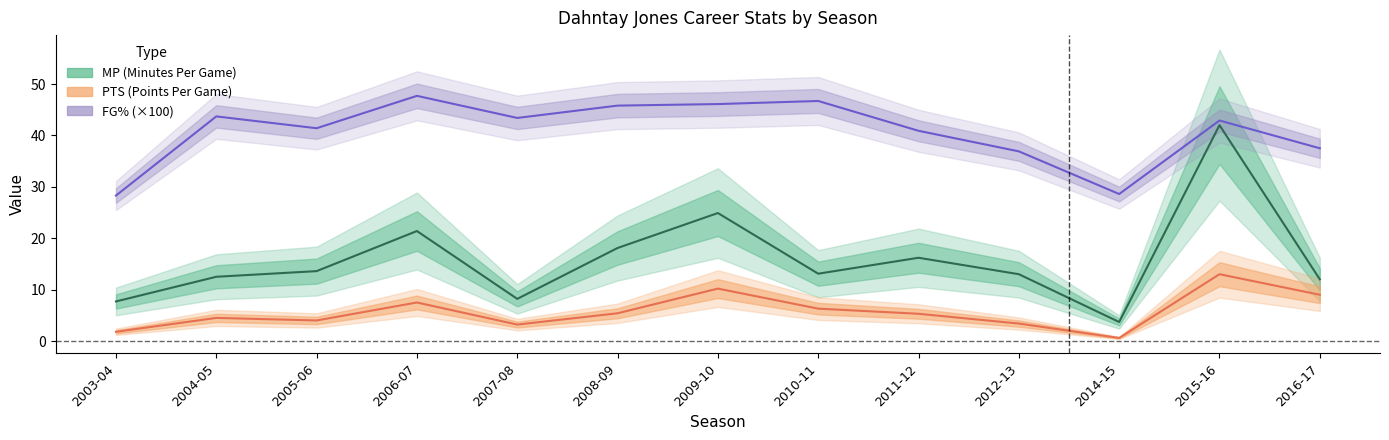

Read the FG_pct value at 2009-10.

46.1